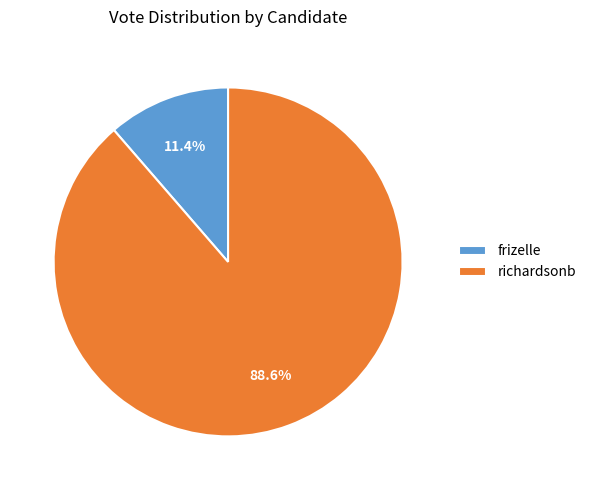

The frizelle slice represents 11% of the pie. True or false?

True